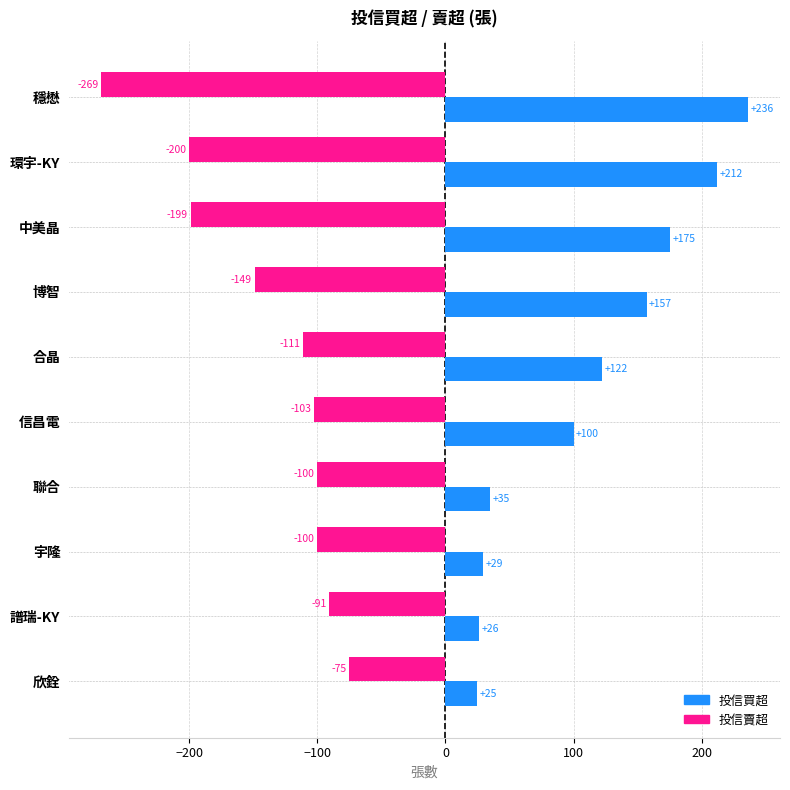

How many data points in 投信賣超 are above -103?

4